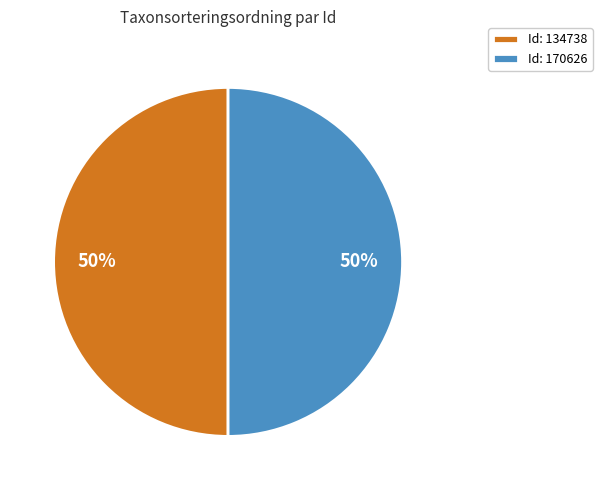

Combined, do Id: 170626 and Id: 134738 account for over 50%?

Yes